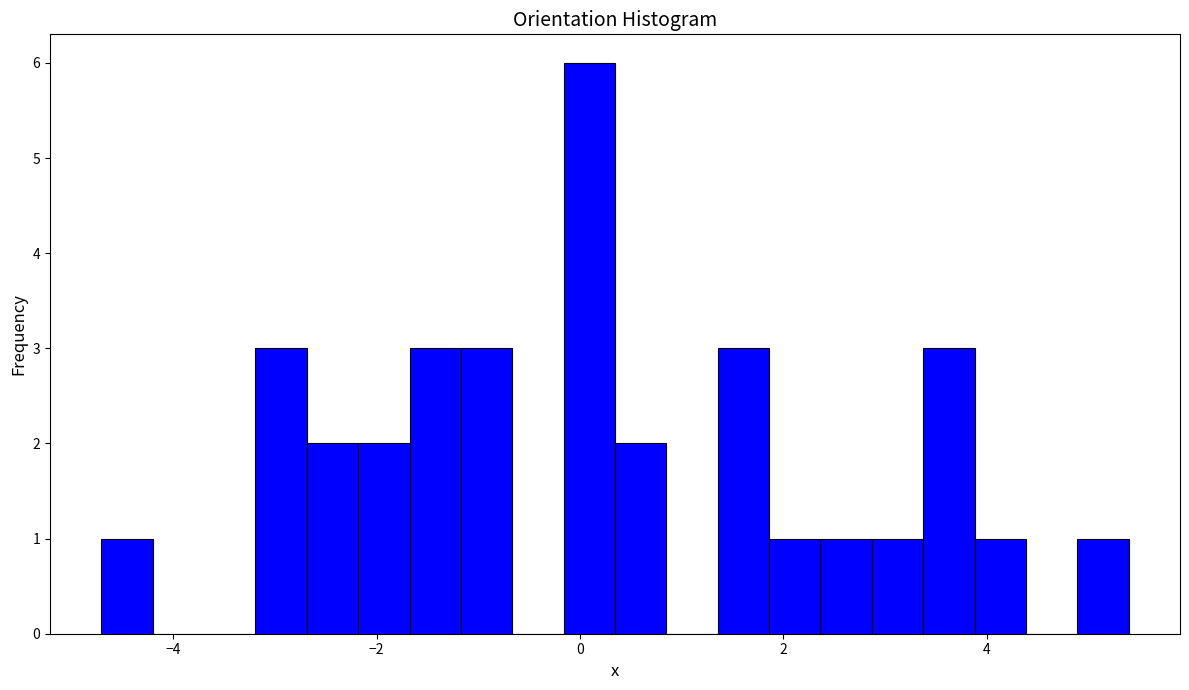

Read against the x-axis, roughly where is the centre of the tallest bar?

0.0